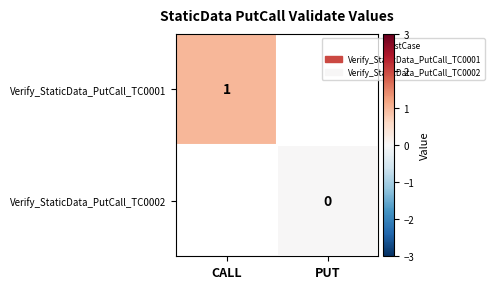

Is the value of Verify_StaticData_PutCall_TC0001 at CALL greater than the value of Verify_StaticData_PutCall_TC0002 at PUT?

Yes